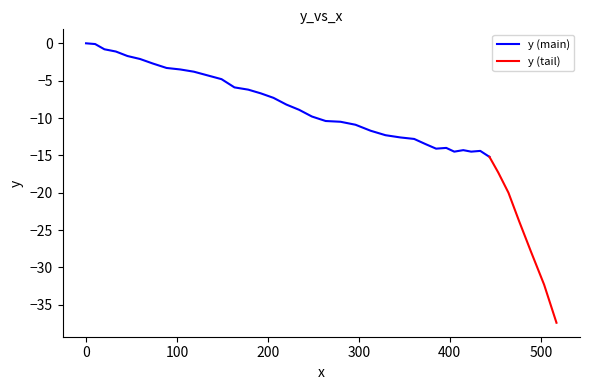

Where is the data nearest to the value -18?

453.3